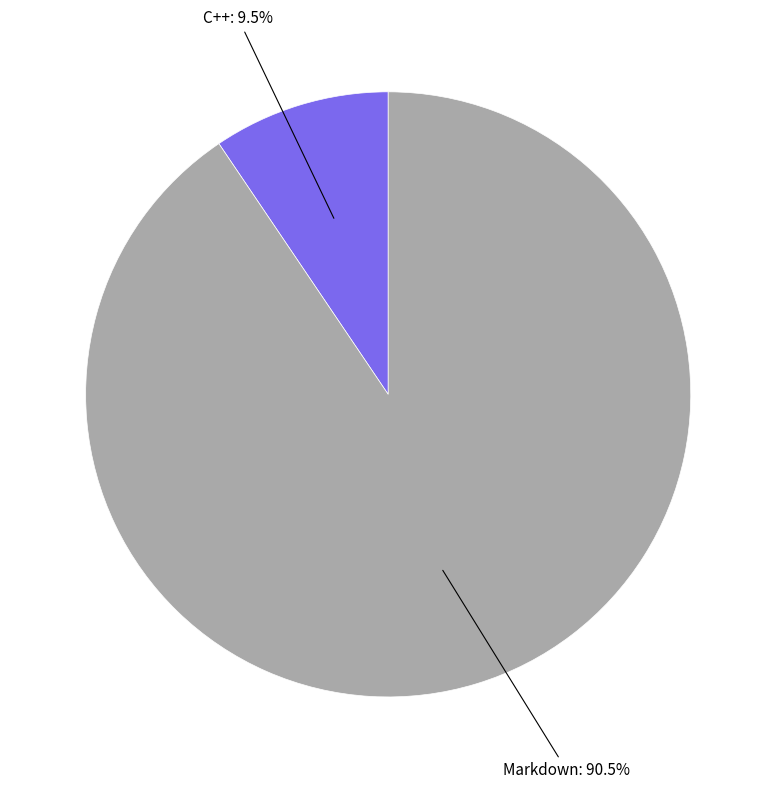

Is there a majority slice in this chart?

Yes